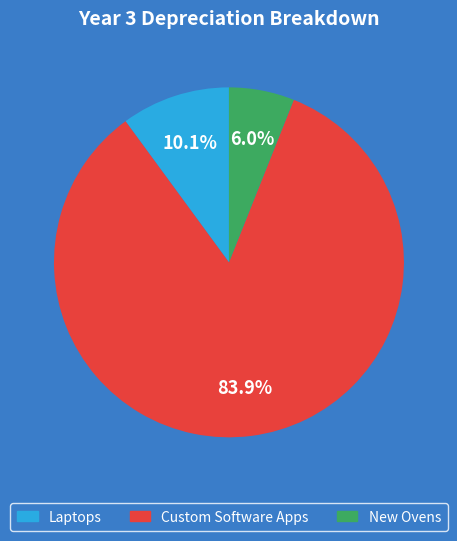

What is the largest slice in the pie chart?

Custom Software Apps